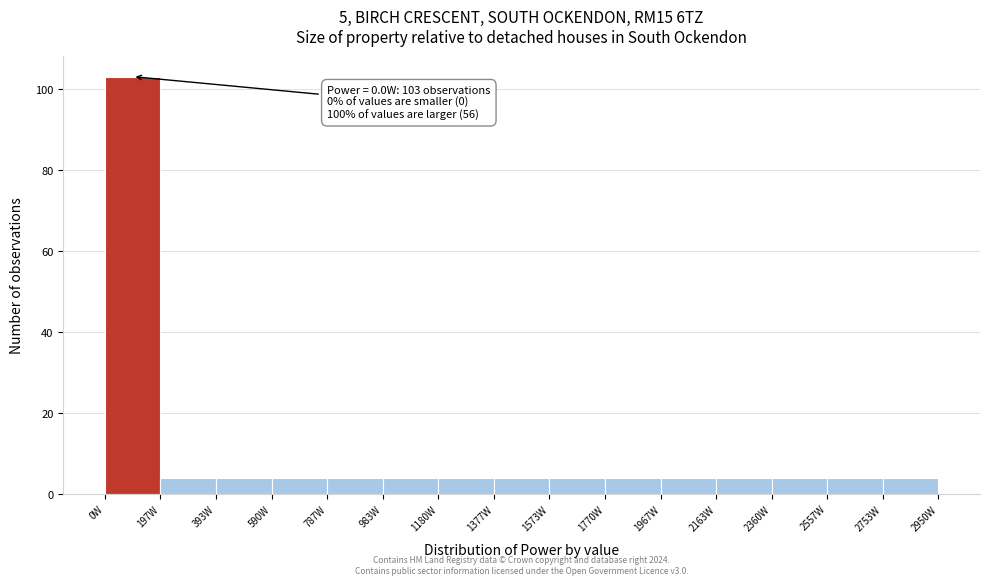

Over which range of the x-axis is the bar tallest?

0 to 200